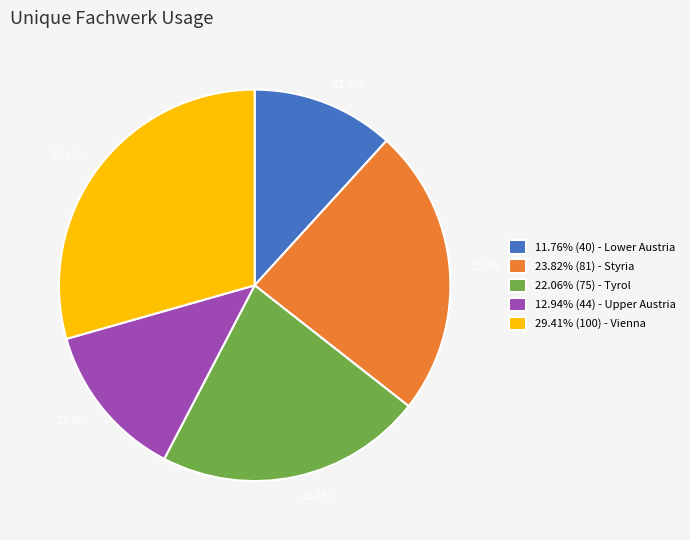

How much of the chart is everything except 23.82% (81) - Styria?

76.2%